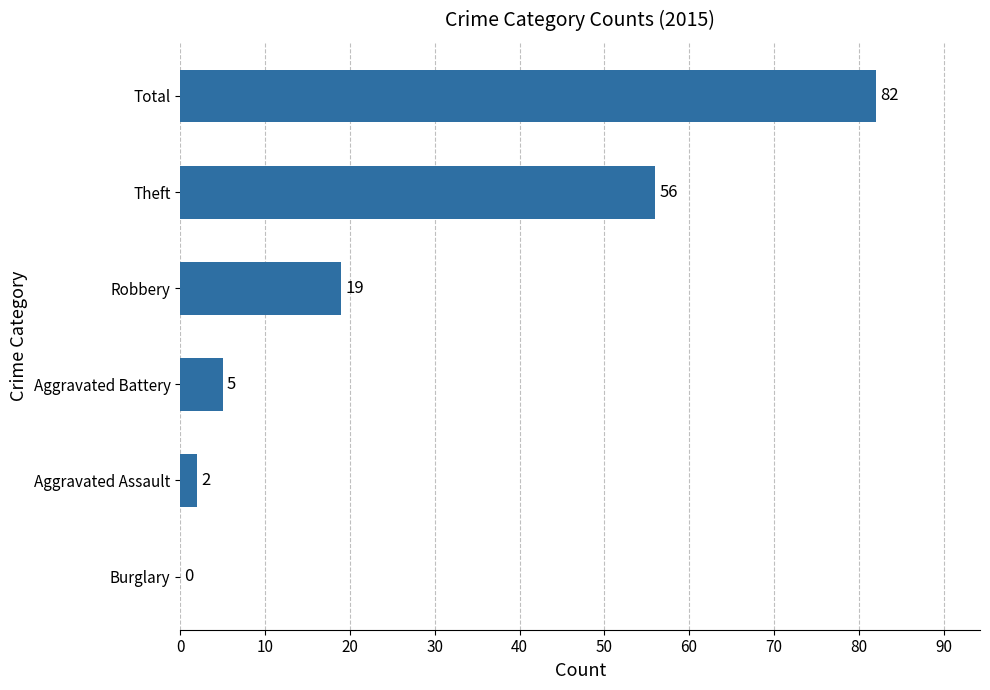

What is the sum of all values?

164